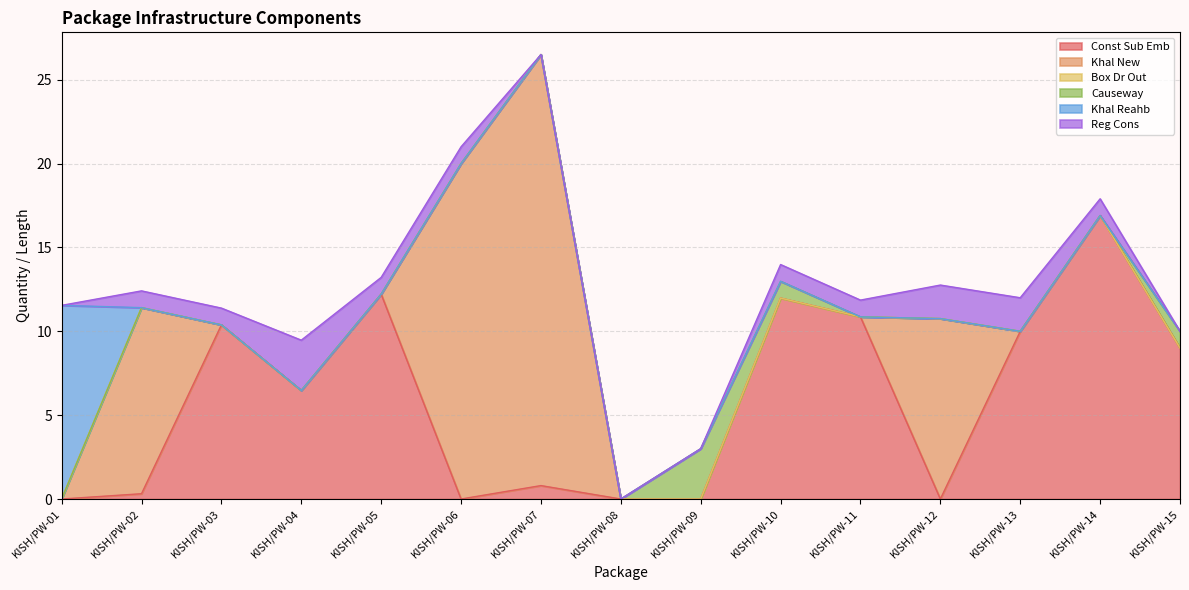

Which category has the highest value across all series?

KISH/PW-07